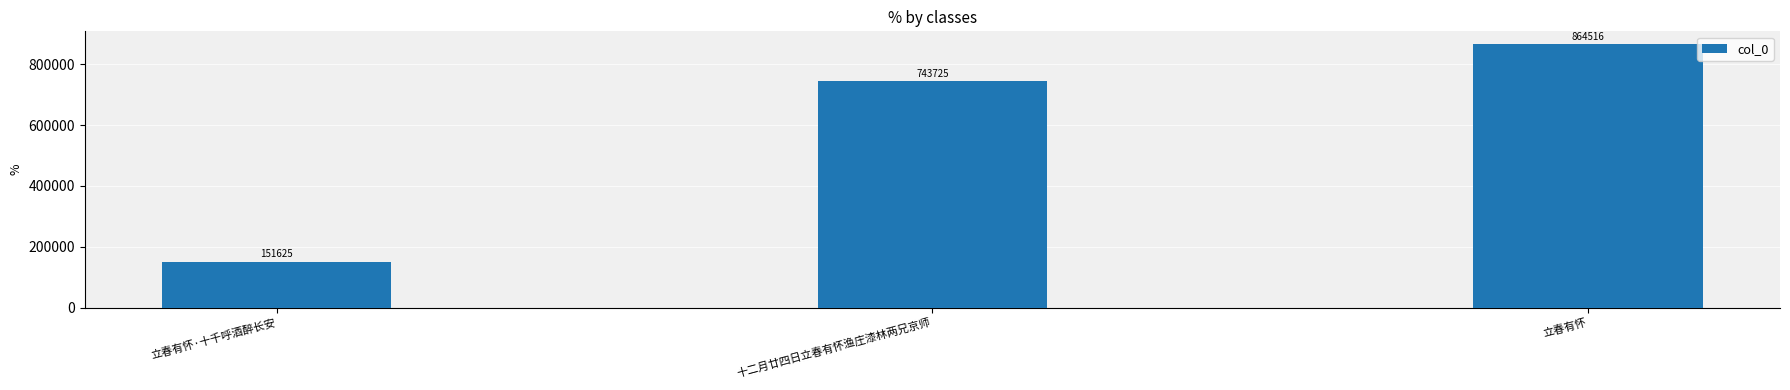

How many data points are less than 743725?

1